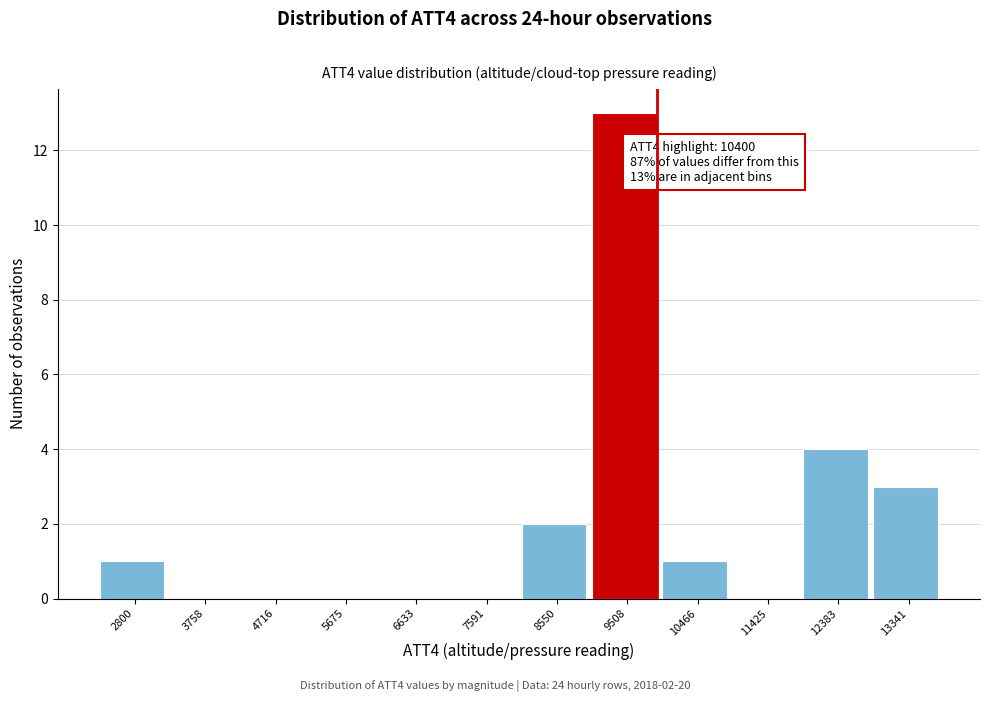

Reading left to right, extract all data points from this chart.

2800=1	3758=0	4716=0	5675=0	6633=0	7591=0	8550=2	9508=13	10466=1	11425=0	12383=4	13341=3